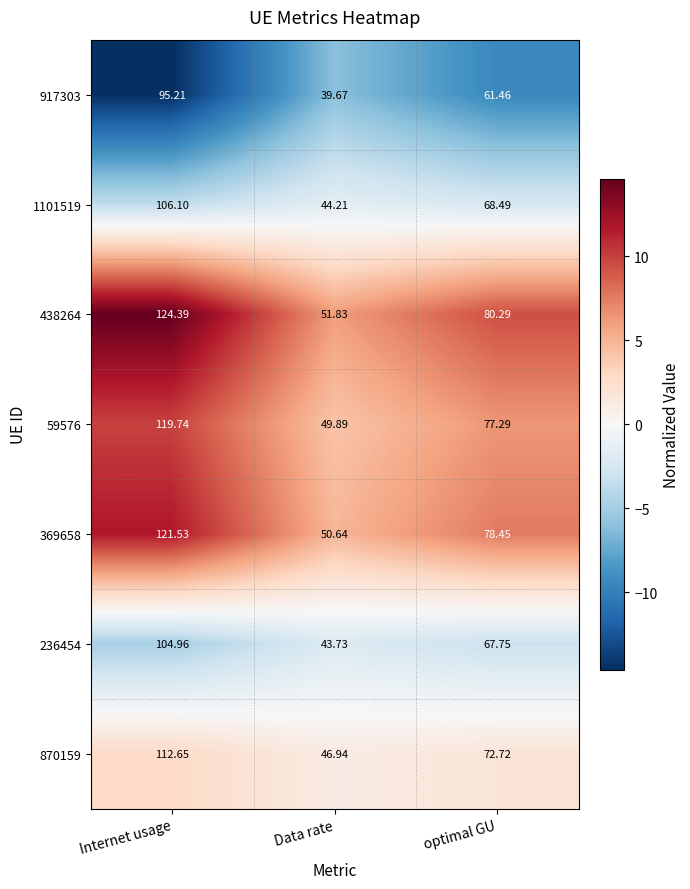

What is the difference between the highest and lowest values at Data rate?

12.2